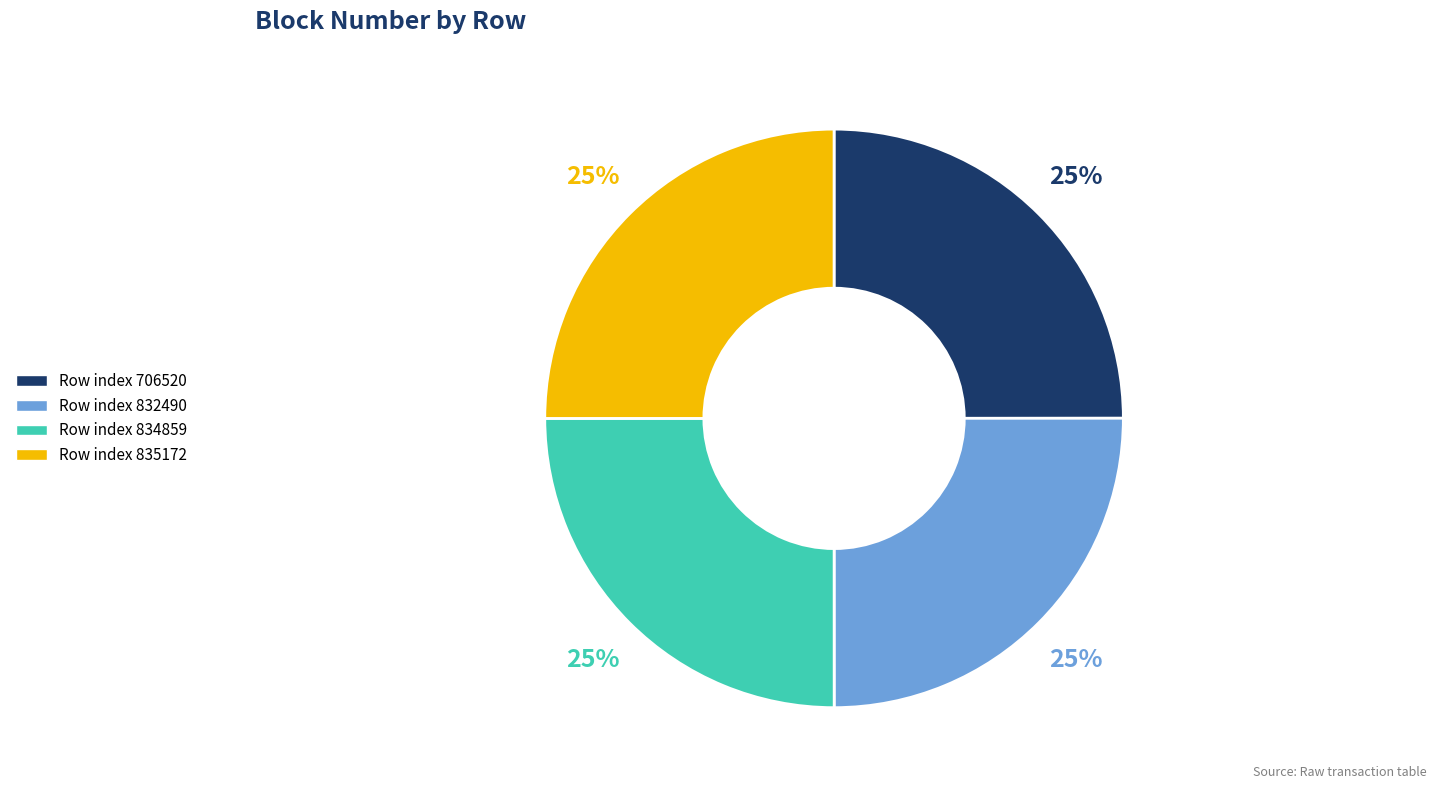

Is there a majority slice in this chart?

No